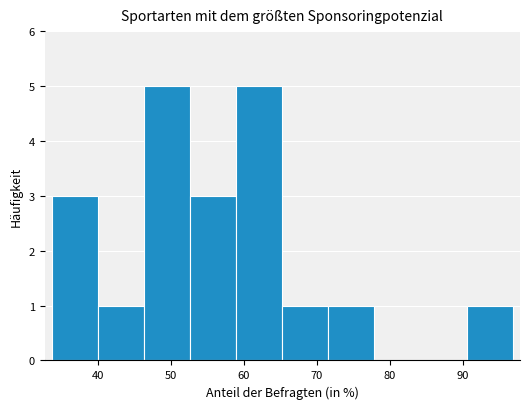

Reading left to right, transcribe this chart: for each bar, give the range it covers on the x-axis and its height. Neither the bar edges nor the heights are printed on the chart, so give them approximately, as read against the axes.

34 to 40: 3
40 to 46: 1
46 to 53: 5
53 to 59: 3
59 to 65: 5
65 to 72: 1
72 to 78: 1
78 to 84: 0
84 to 90: 0
90 to 97: 1